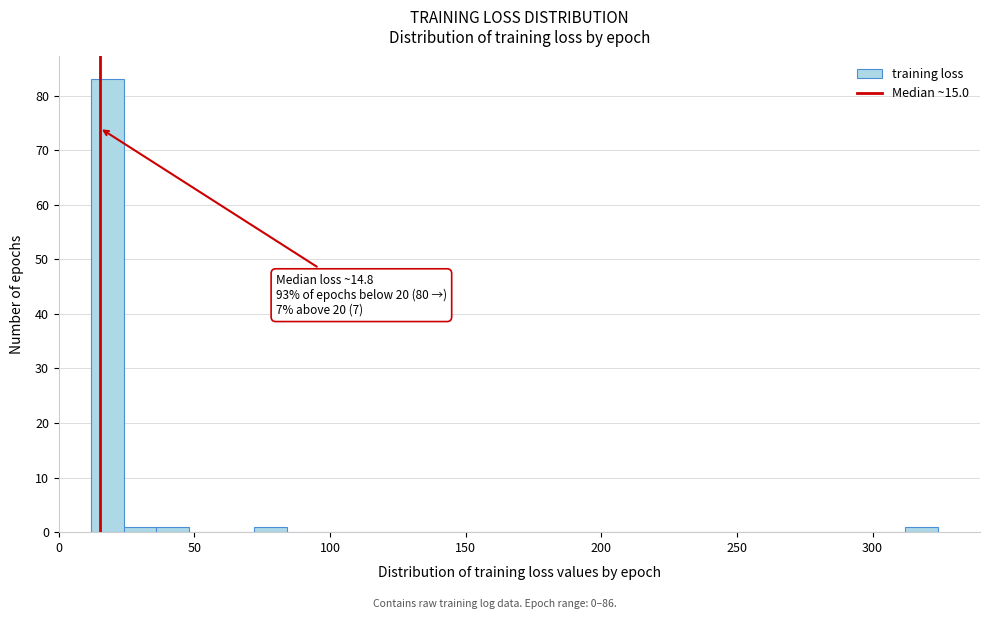

Around what value on the x-axis is the tallest bar? Give the approximate position of its centre, as read against the axis.

20